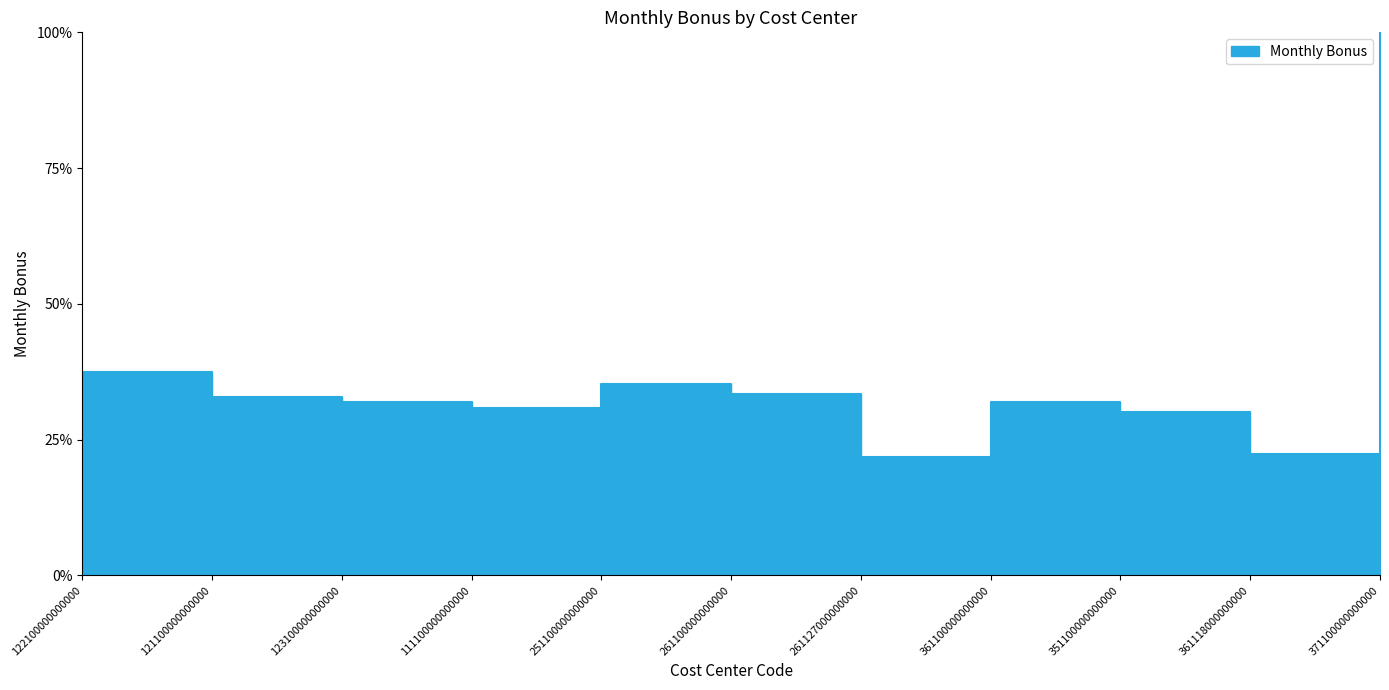

List the labels in order of value, smallest first.

261127000000000, 361118000000000, 351100000000000, 111100000000000, 123100000000000, 361100000000000, 121100000000000, 261100000000000, 251100000000000, 122100000000000, 371100000000000